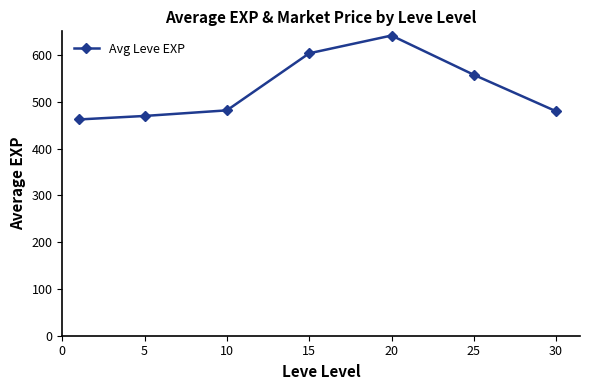

What is the average value?

528.4